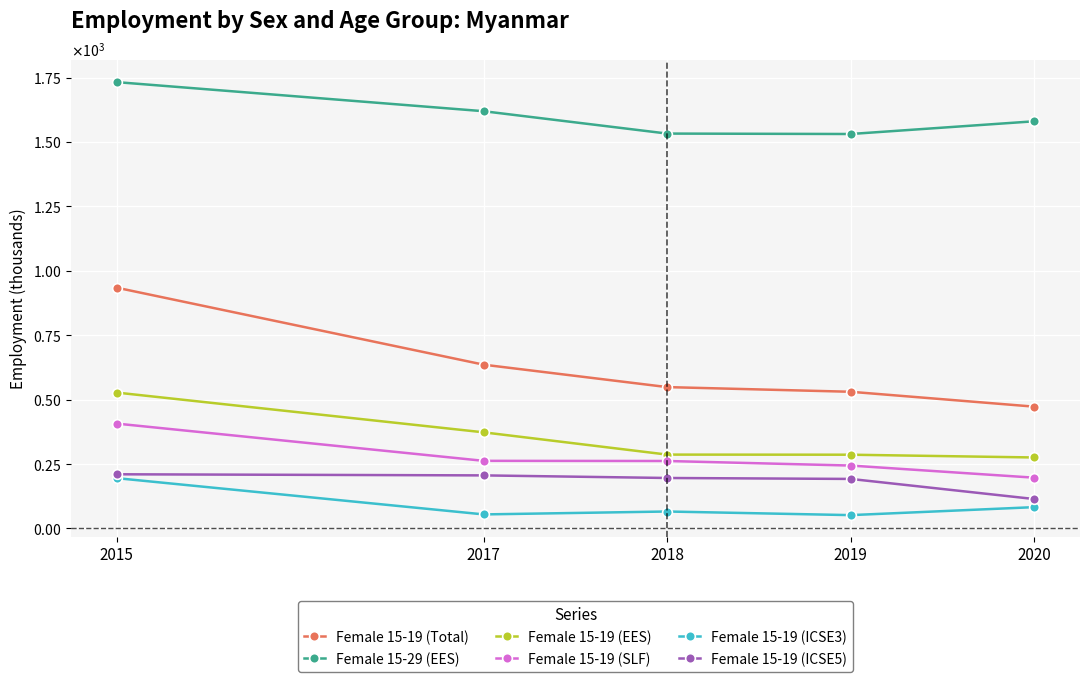

Where is Female 15-19 (ICSE5) nearest to the value 162?

2019